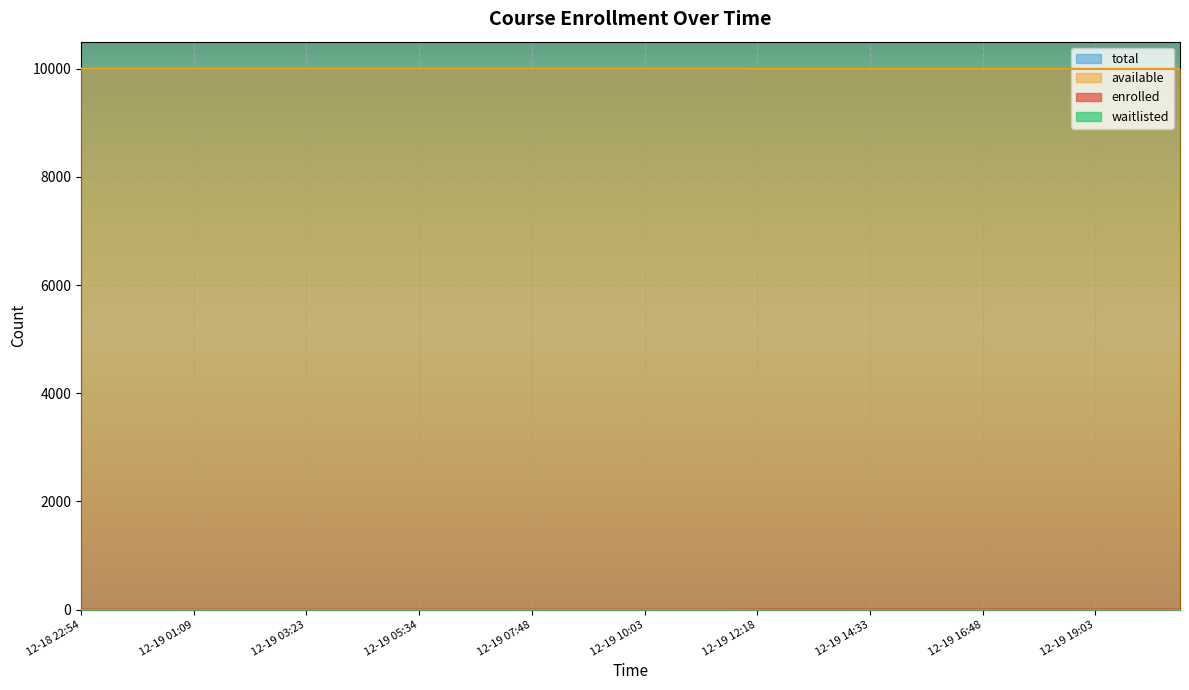

What is the maximum value for total?

9999